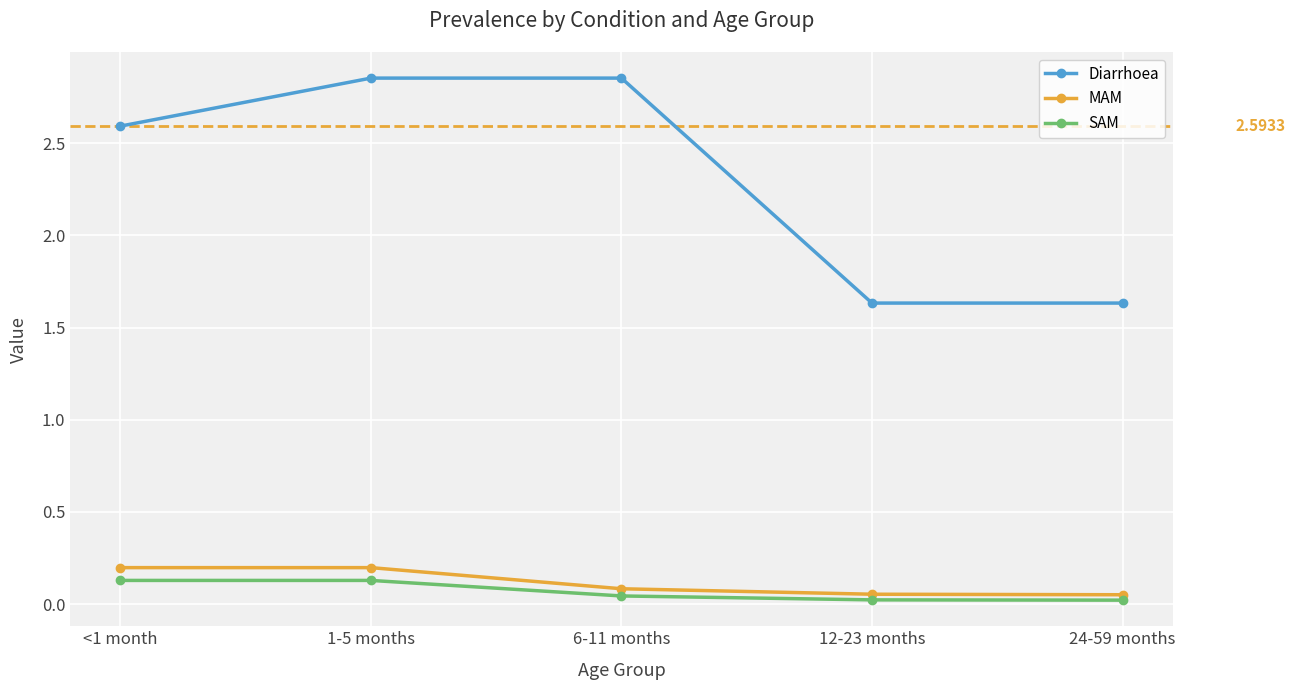

How many lines are shown in the chart?

3